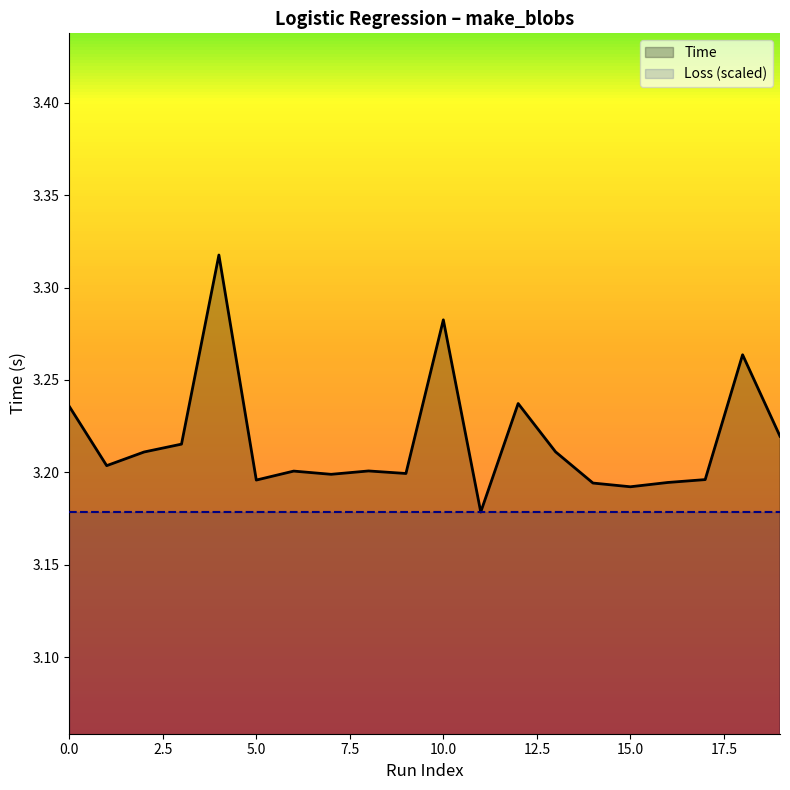

At which category does the chart reach its minimum across all series?

11